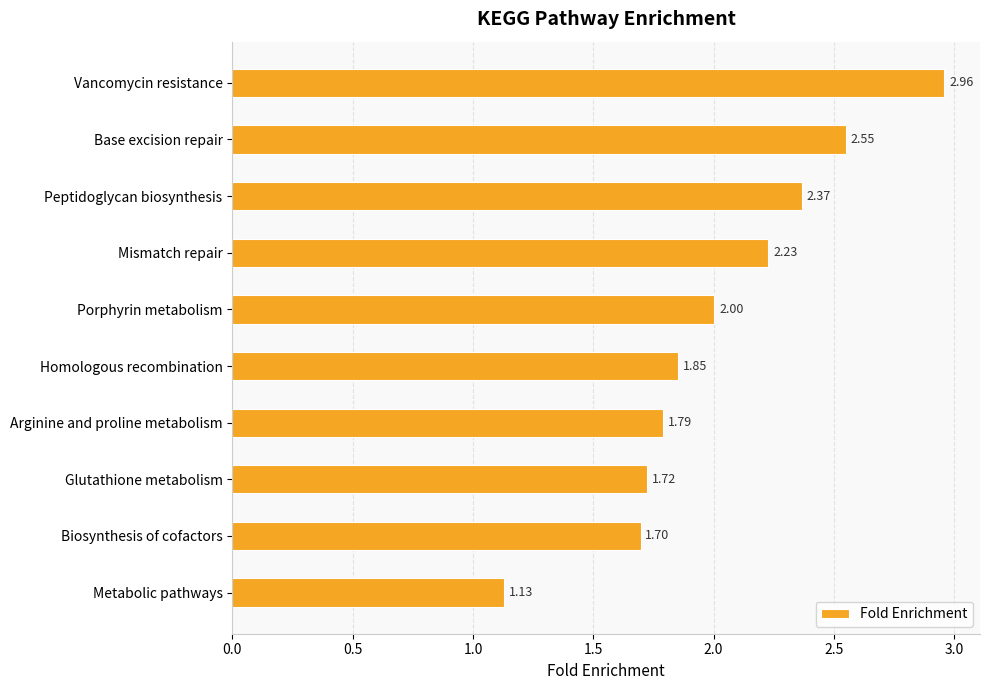

List the labels in order of value, largest first.

Vancomycin resistance, Base excision repair, Peptidoglycan biosynthesis, Mismatch repair, Porphyrin metabolism, Homologous recombination, Arginine and proline metabolism, Glutathione metabolism, Biosynthesis of cofactors, Metabolic pathways